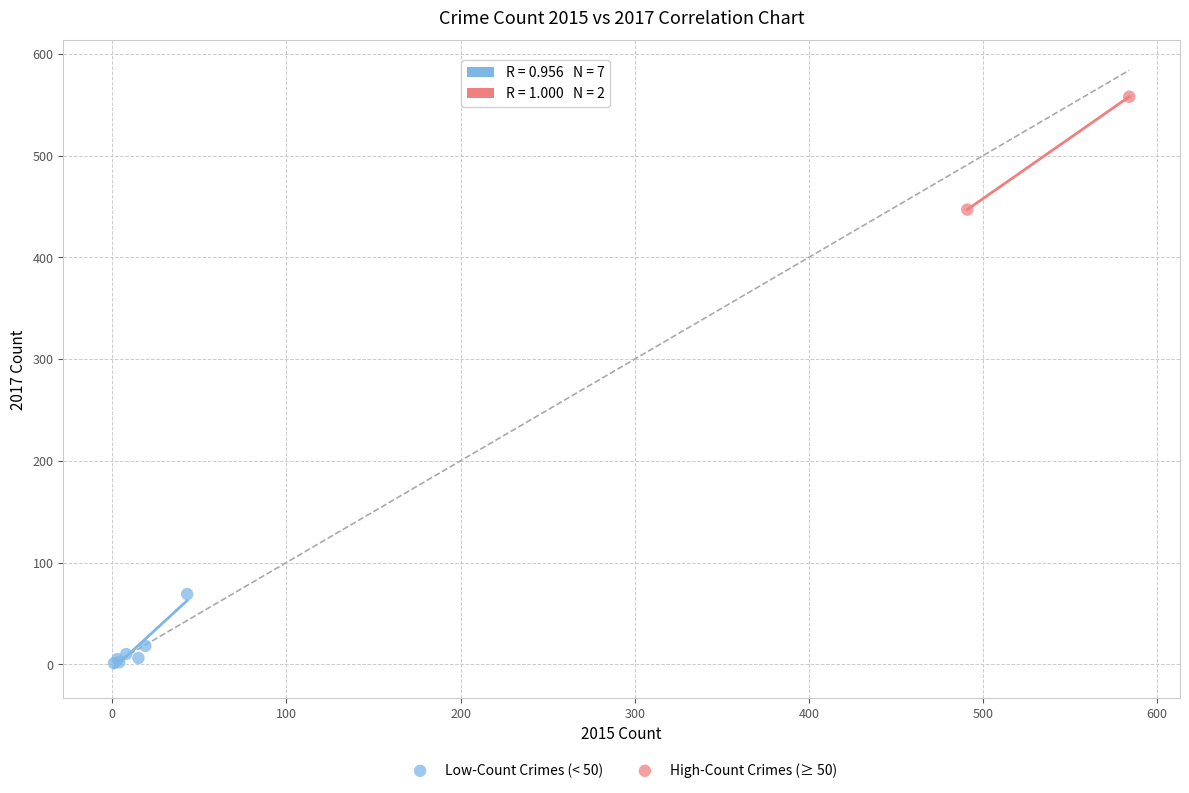

What are all the series names shown in the legend?

Low-Count Crimes (< 50), High-Count Crimes (≥ 50)